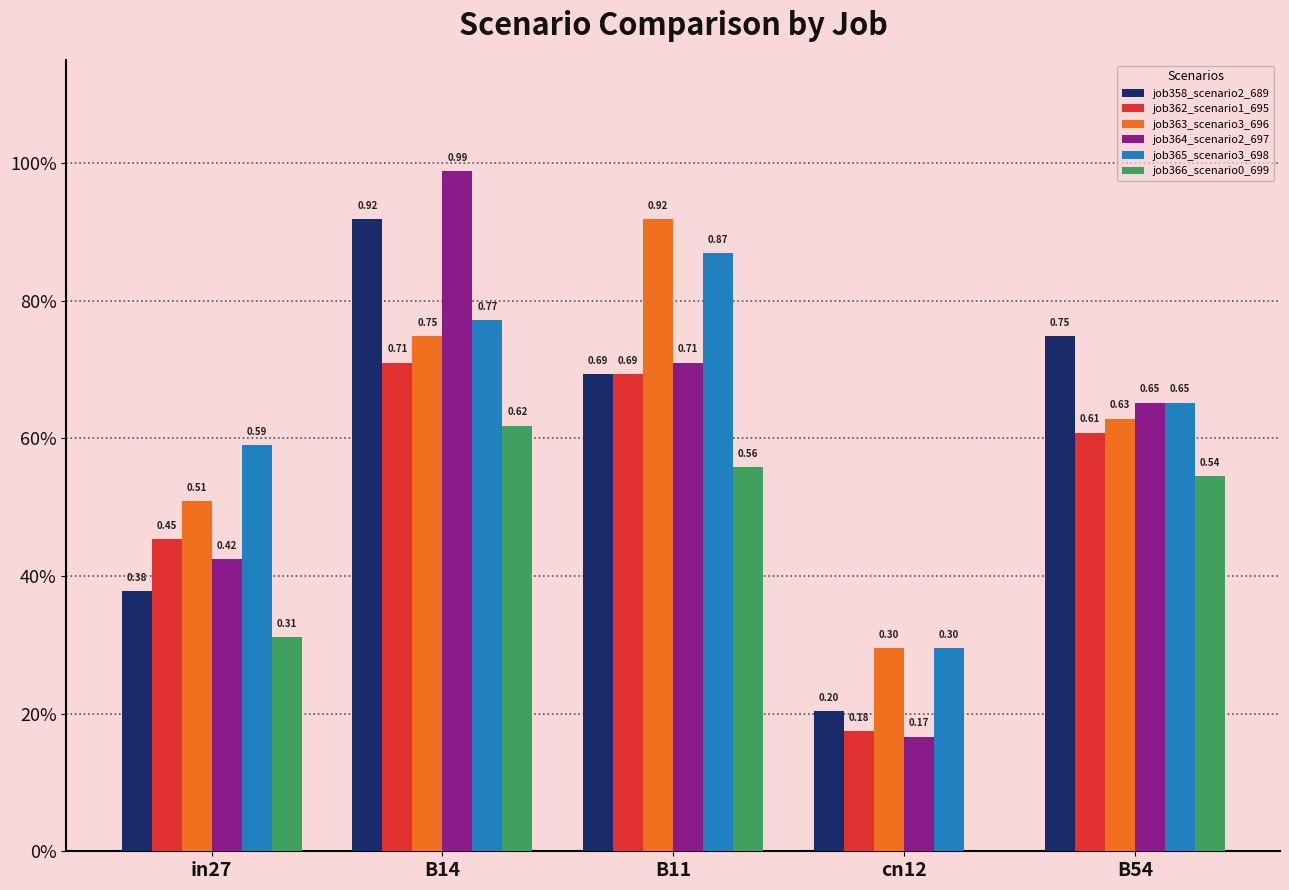

What is the difference between the second highest and second lowest values in the job366_scenario0_699 series?

0.2